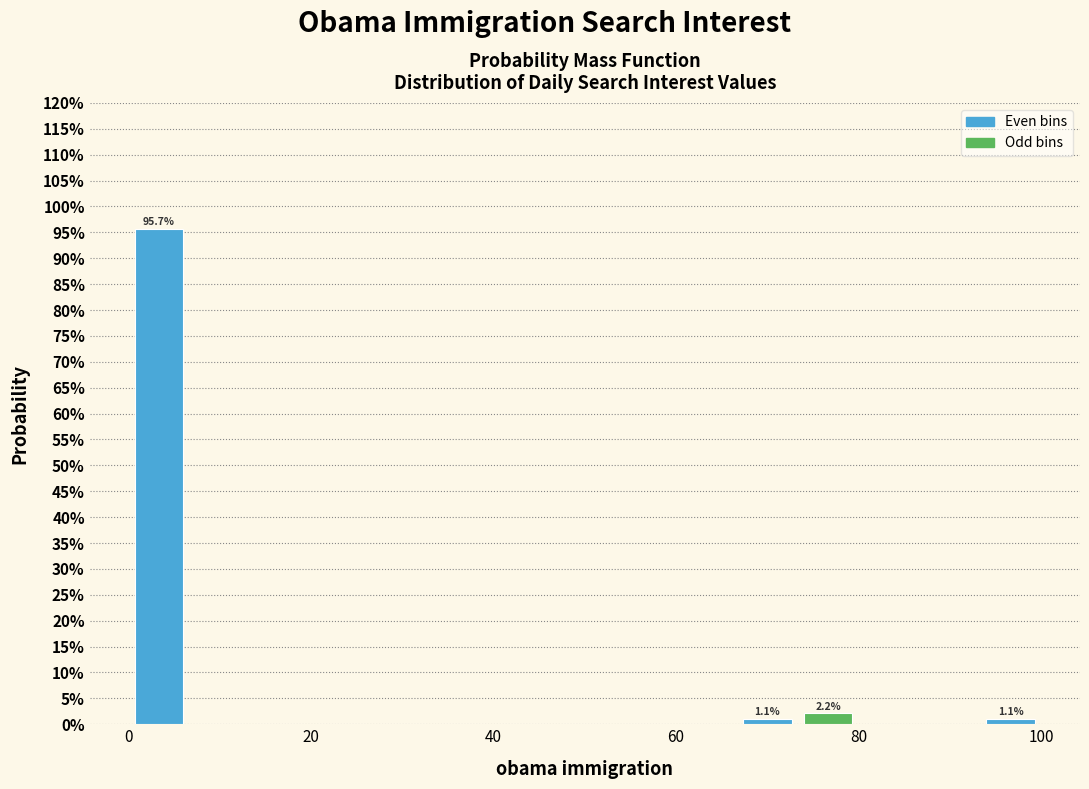

Around what value on the x-axis is the tallest bar? Give the approximate position of its centre, as read against the axis.

4